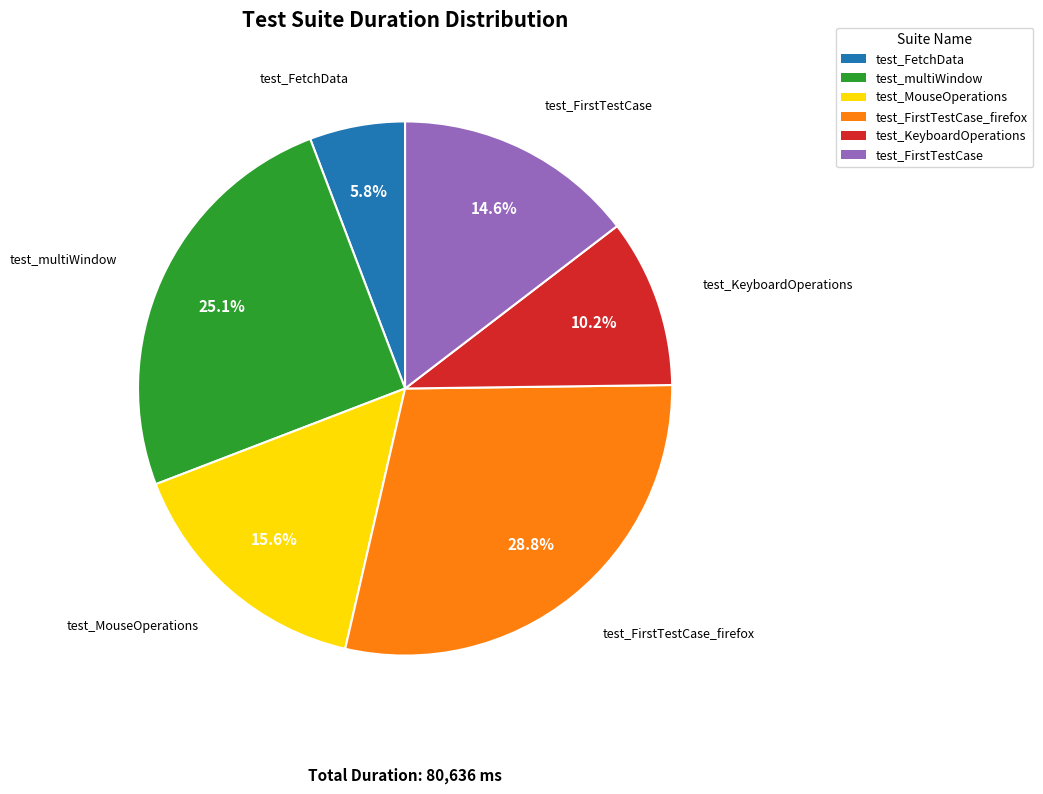

How many slices are in this pie chart?

6